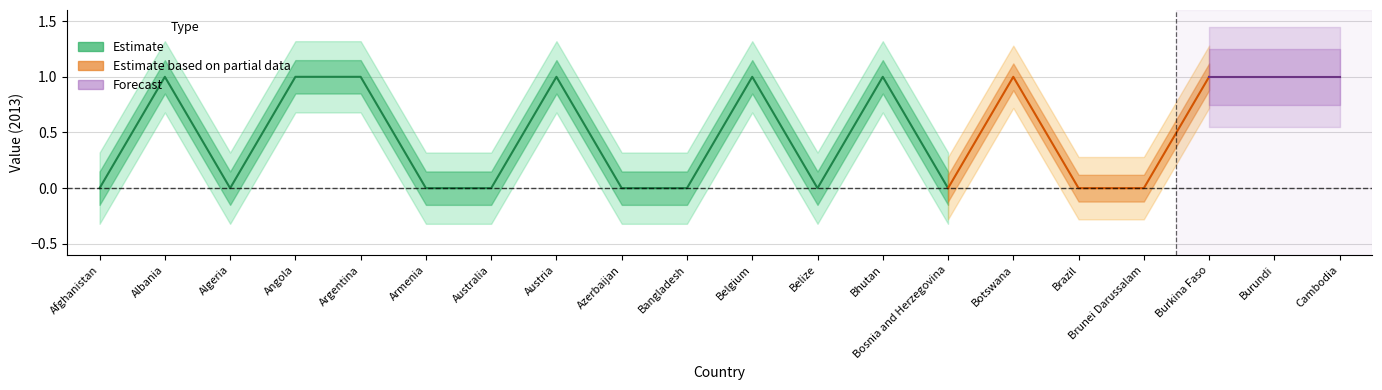

True or false: Estimate based on partial data has a value of 0 at Bangladesh.

False